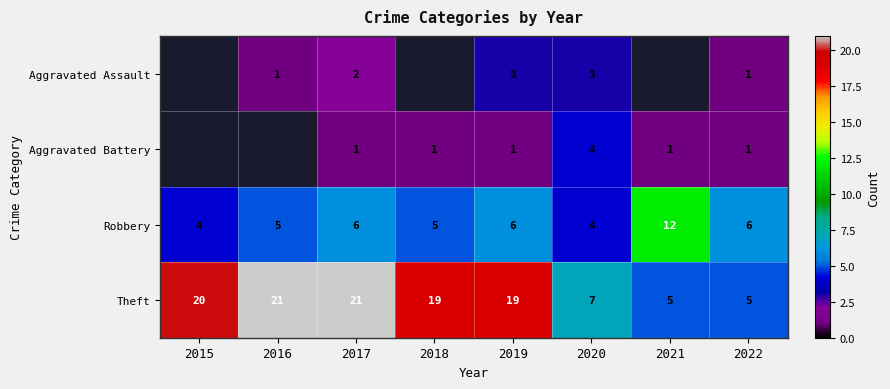

Where does the Theft series first go above 19?

2015